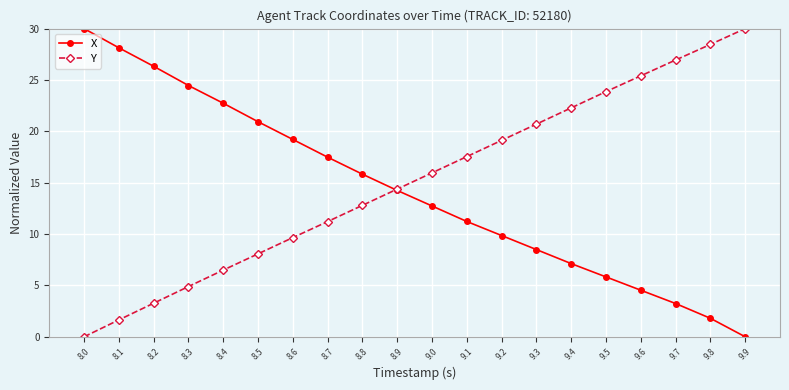

What is the spread (max minus min) of values at 8.5?

12.9